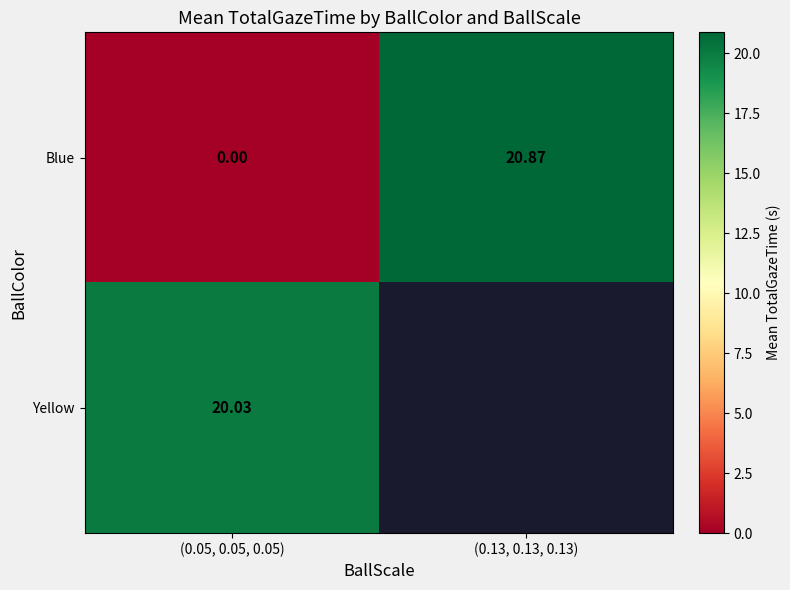

How many series are shown in this chart?

2